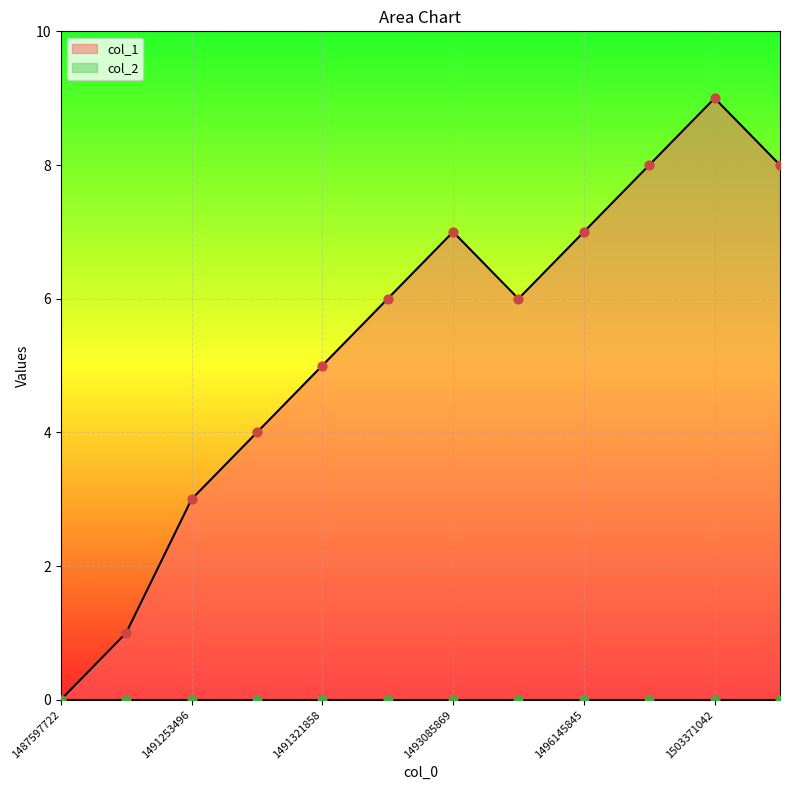

Between 1491321858 and 1493741072, which is larger?

1493741072